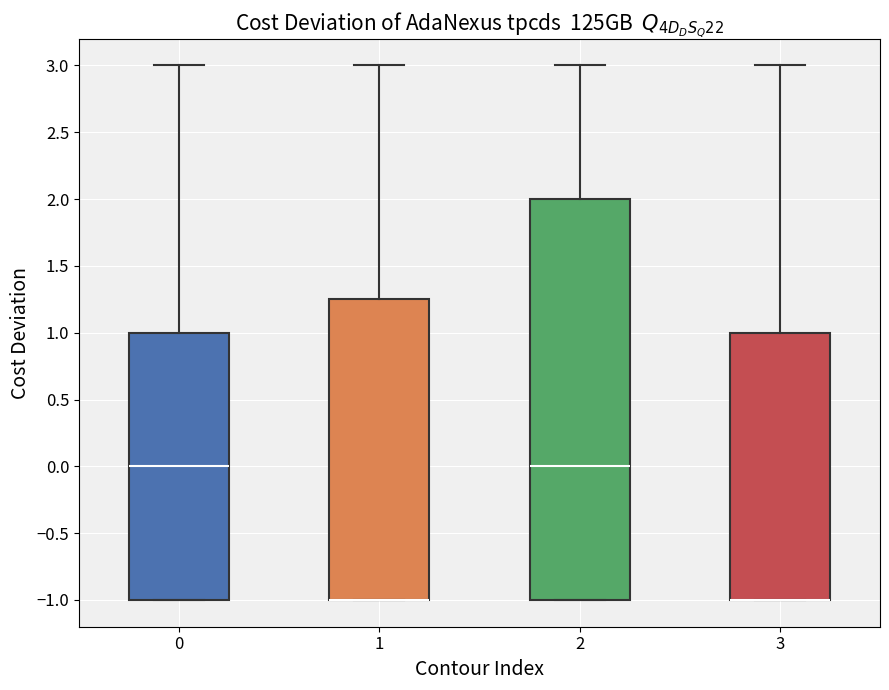

Comparing the boxes themselves (not the whiskers), which one is the tallest?

2